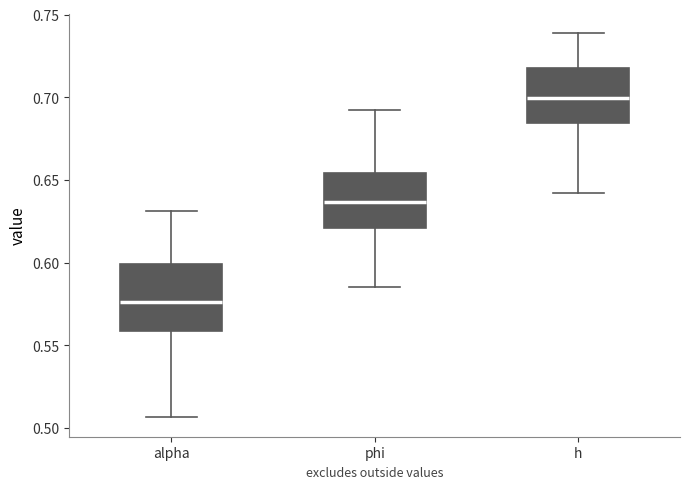

Comparing the boxes themselves (not the whiskers), which one is the tallest?

alpha